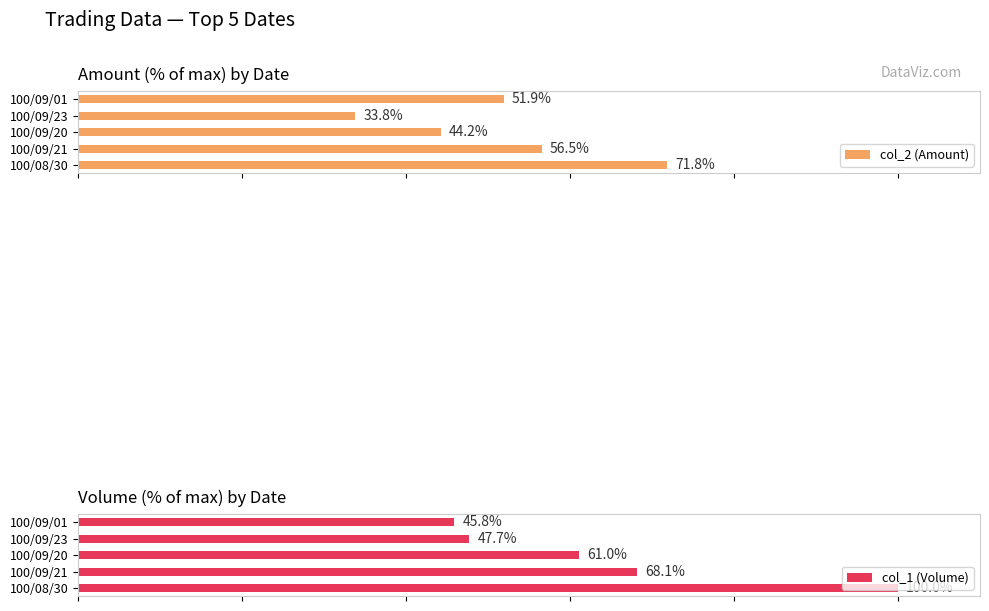

Which series has the widest spread of values?

col_1 (Volume)